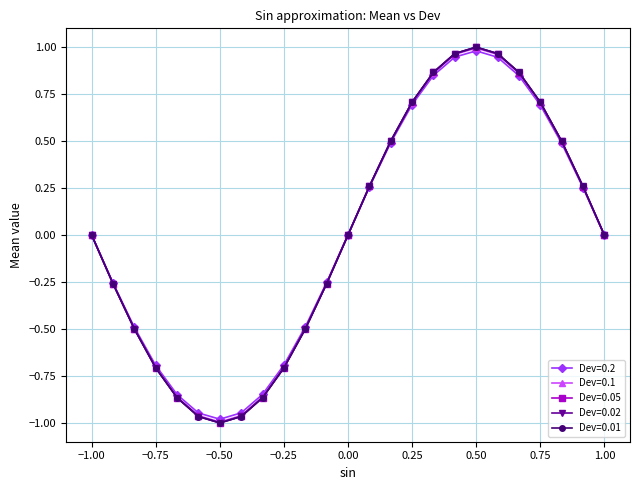

Which series has the largest range (max minus min)?

Dev=0.01